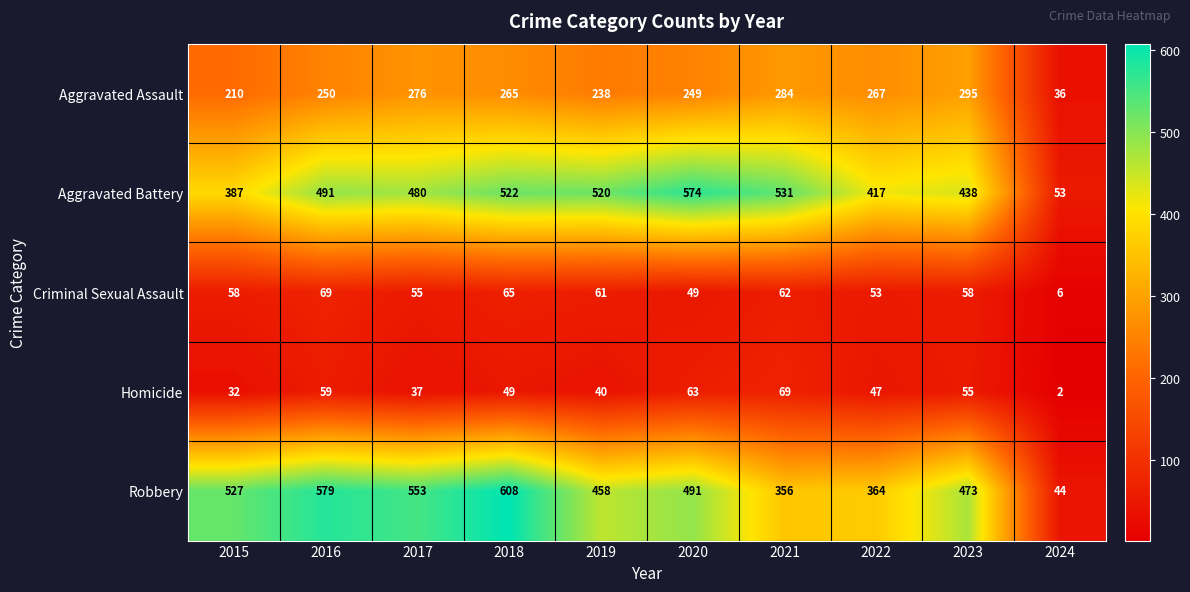

What is the difference between the Aggravated Assault values at 2015 and 2017?

66